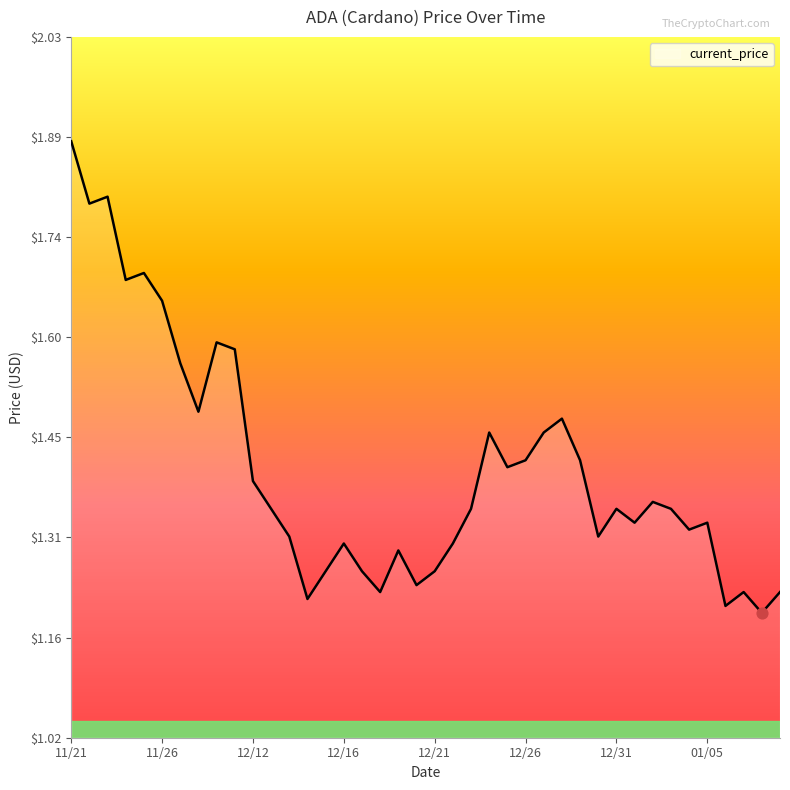

What is the difference between the maximum and minimum values?

0.7